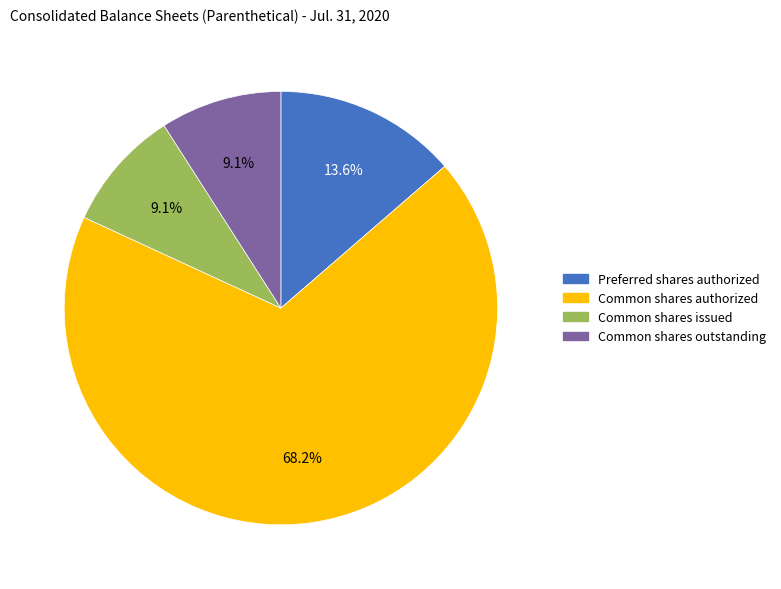

Is there a majority slice in this chart?

Yes